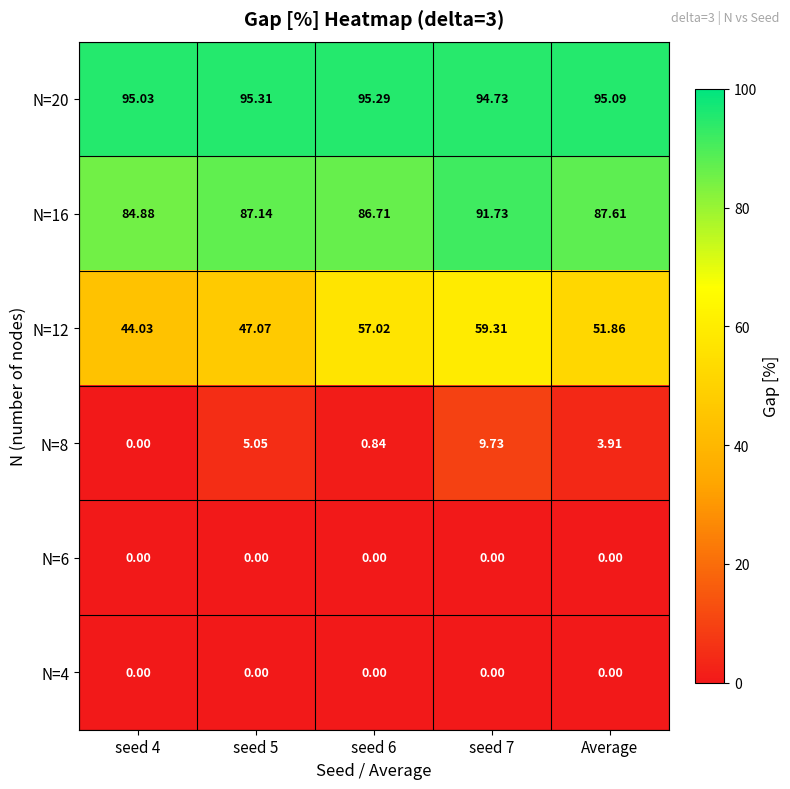

Is the value of N=12 at seed 5 greater than the value of N=6 at seed 4?

Yes